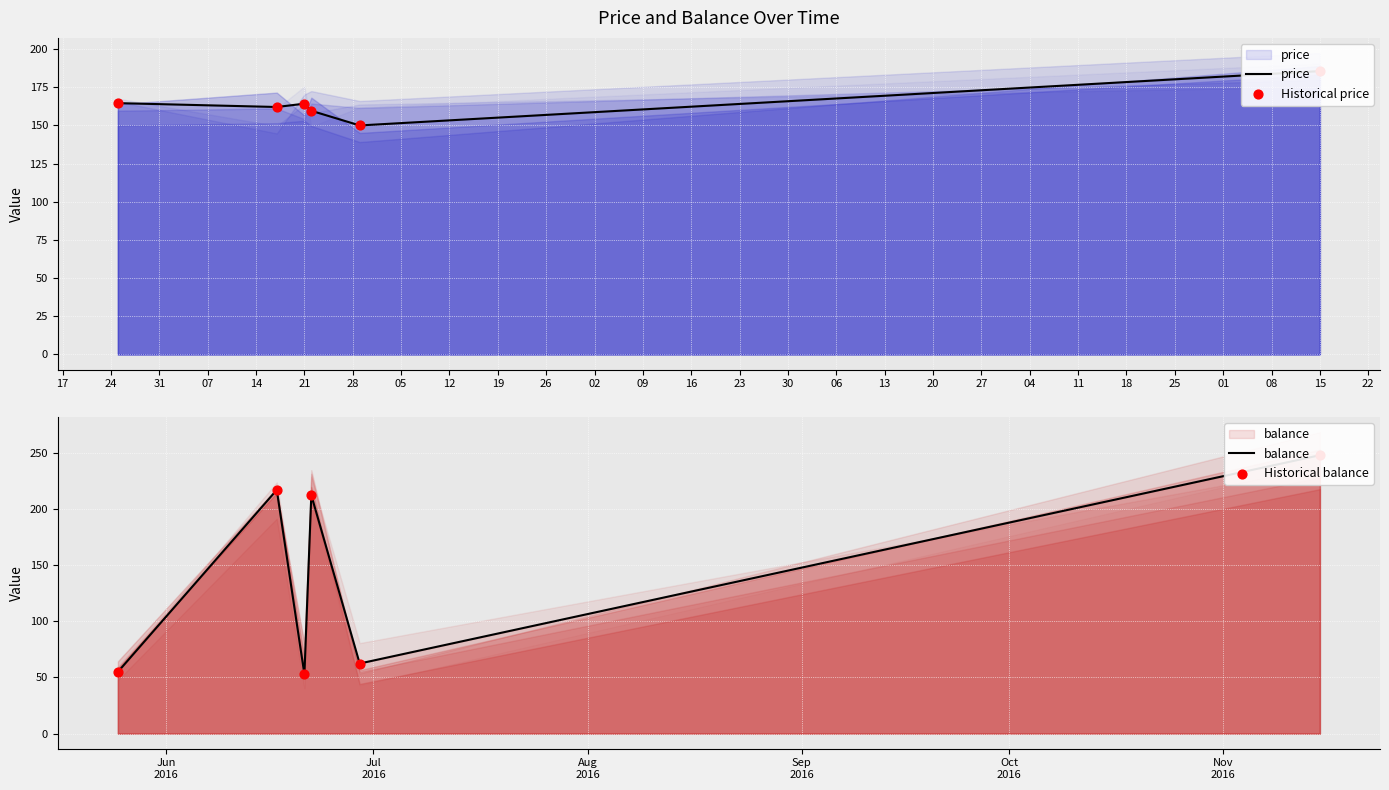

Which series reaches the minimum Y coordinate?

balance